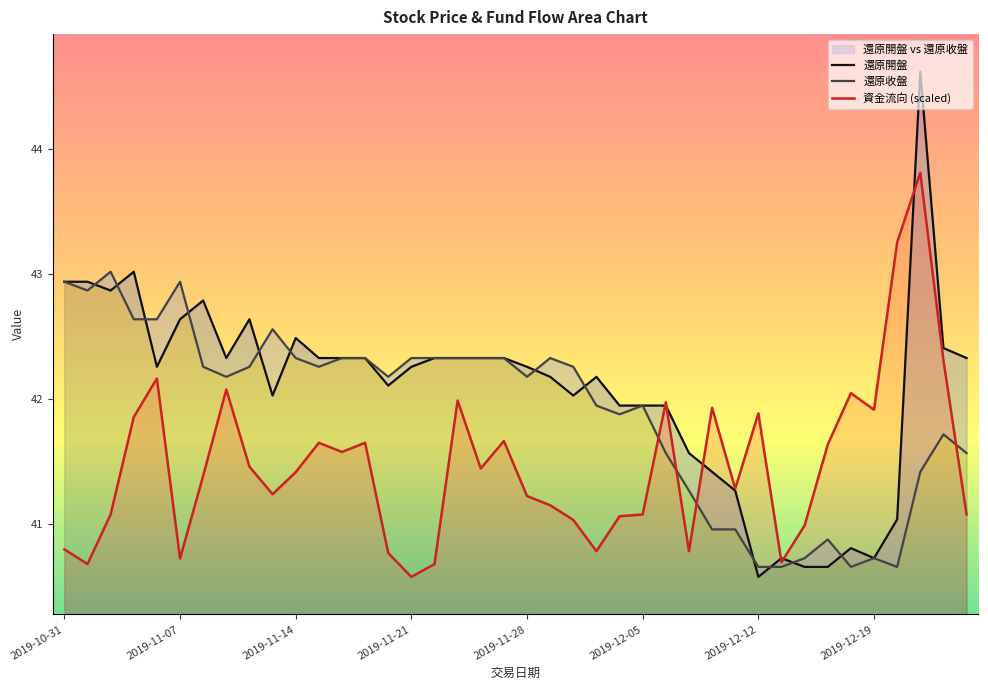

What position from the right is 2019-11-01?

39